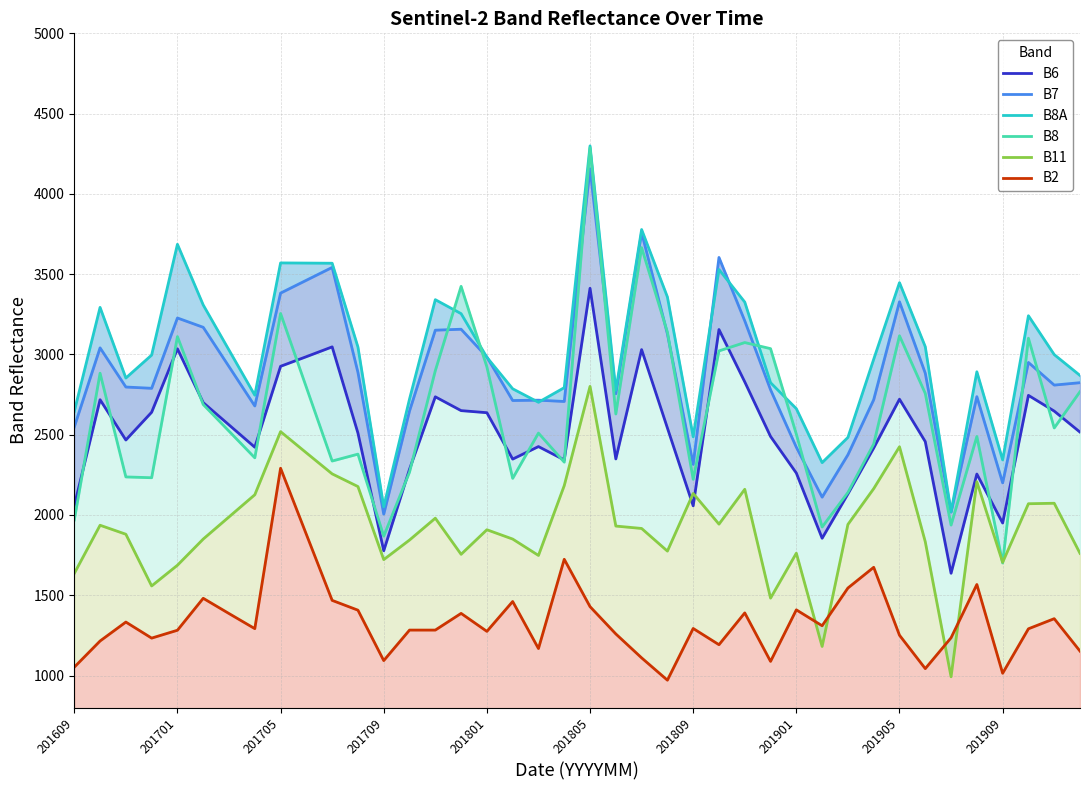

What is the value of the B6 point at the 11th from the left?

3047